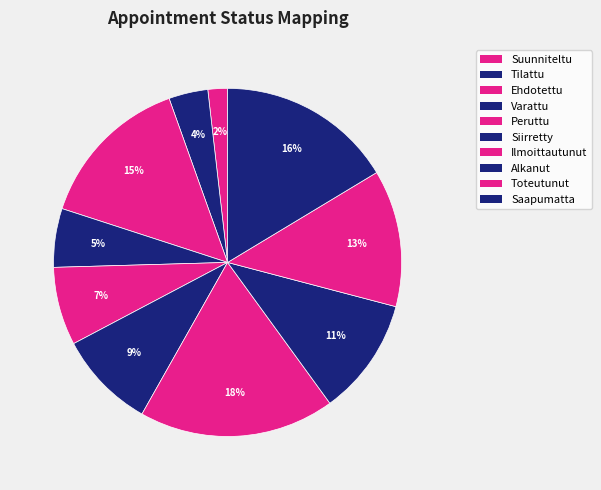

How many slices are in this pie chart?

10